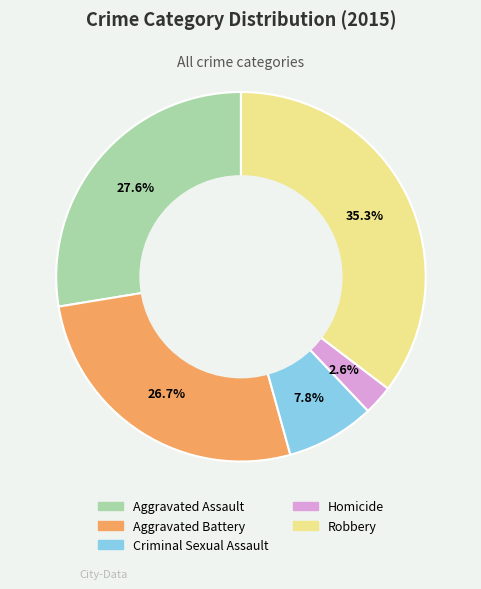

What is the smallest slice in the pie chart?

Homicide